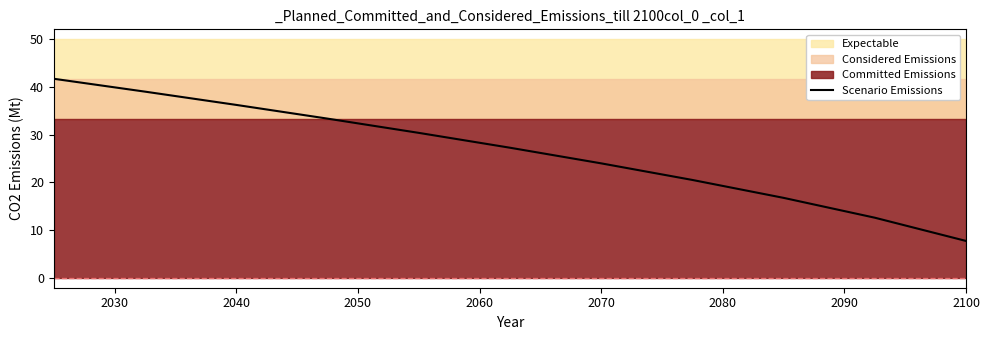

What is the smallest value displayed?

7.8